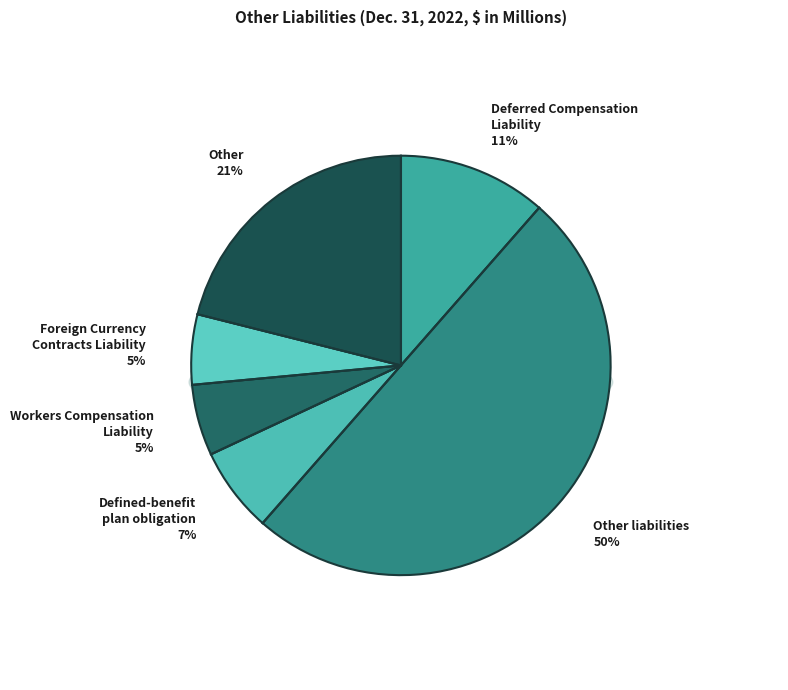

To the nearest percent, what is the difference between the Deferred Compensation
Liability and Foreign Currency
Contracts Liability slice percentages?

6%